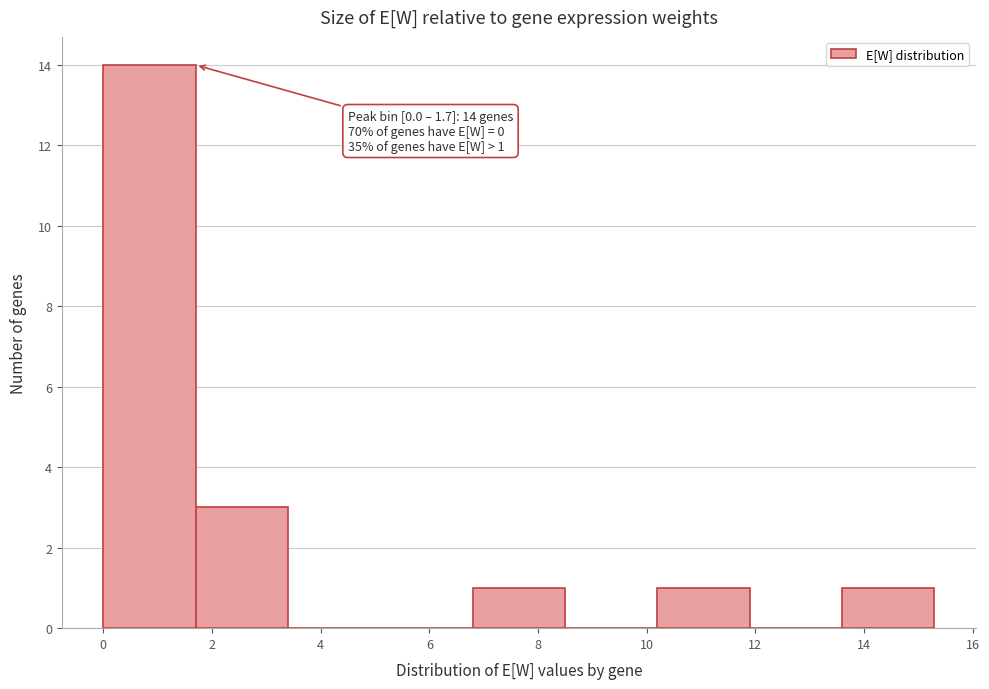

Which range on the x-axis has the tallest bar?

0.0 to 1.6